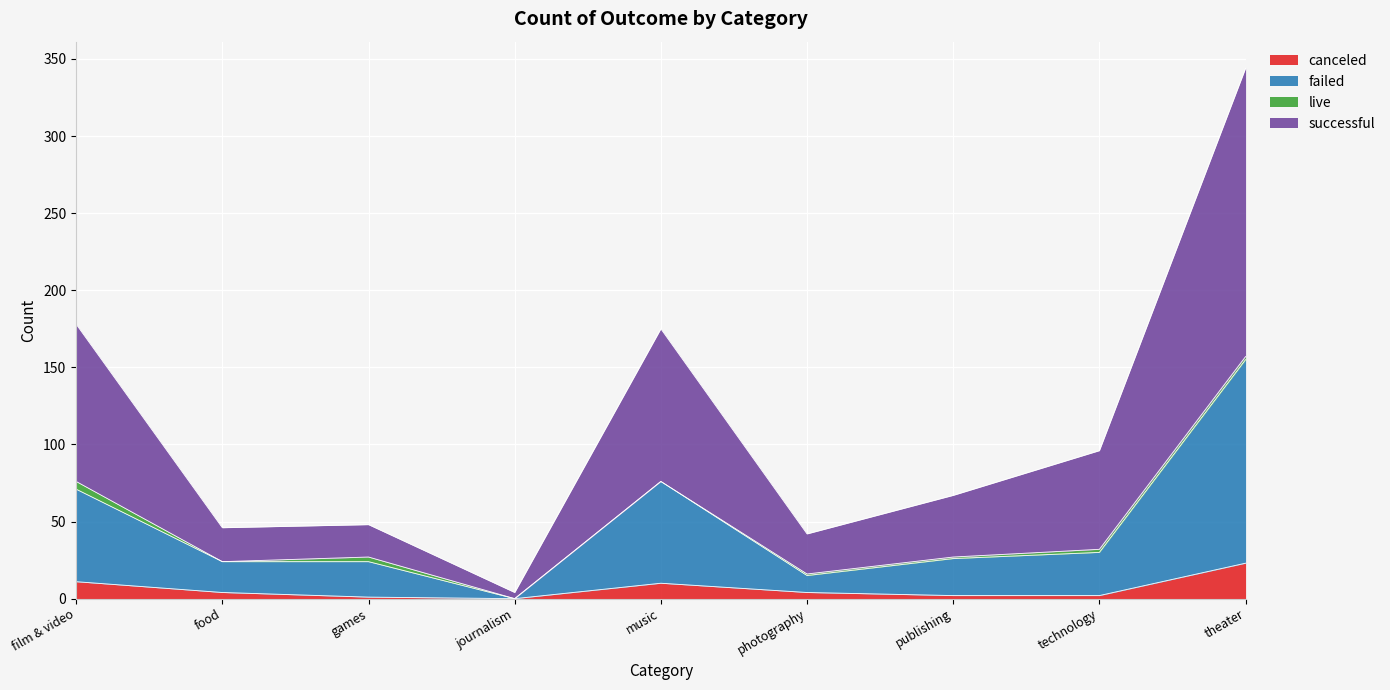

True or false: canceled and failed intersect in this chart.

False